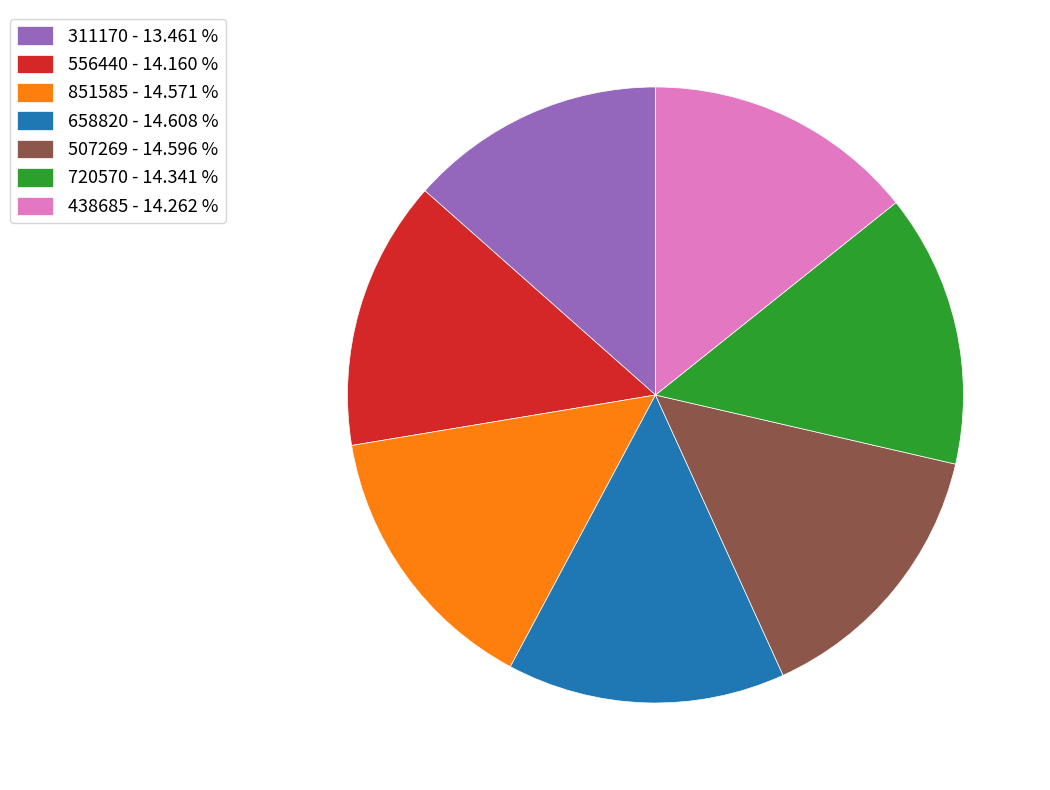

Does 658820 - 14.608 % account for over 50% of the chart?

No